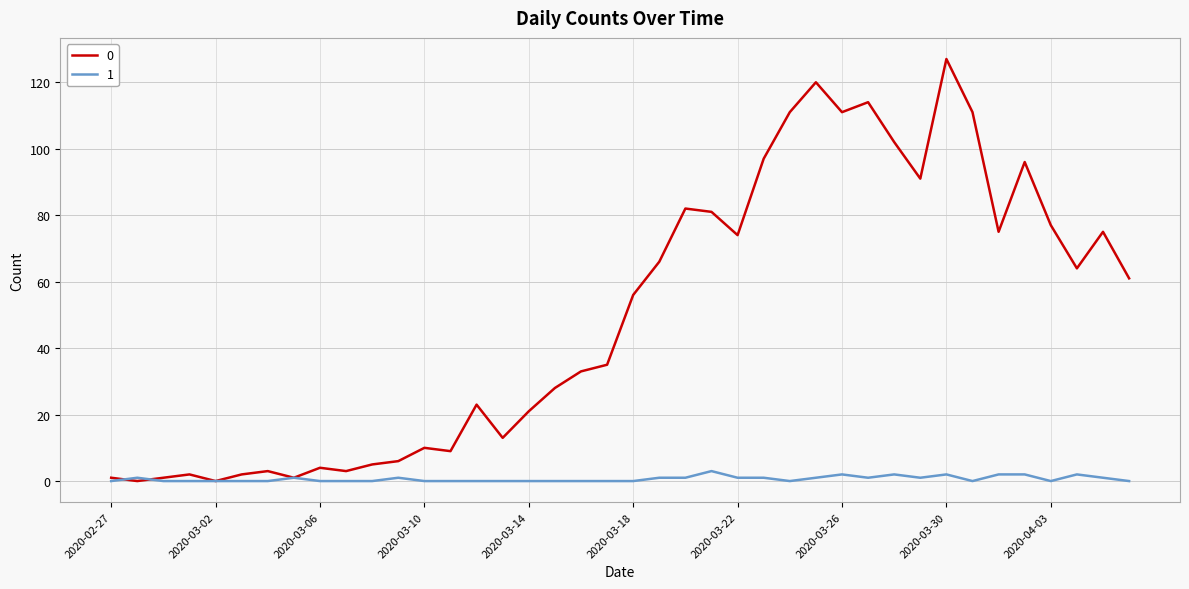

List the series in order of their overall mean, lowest first.

1, 0